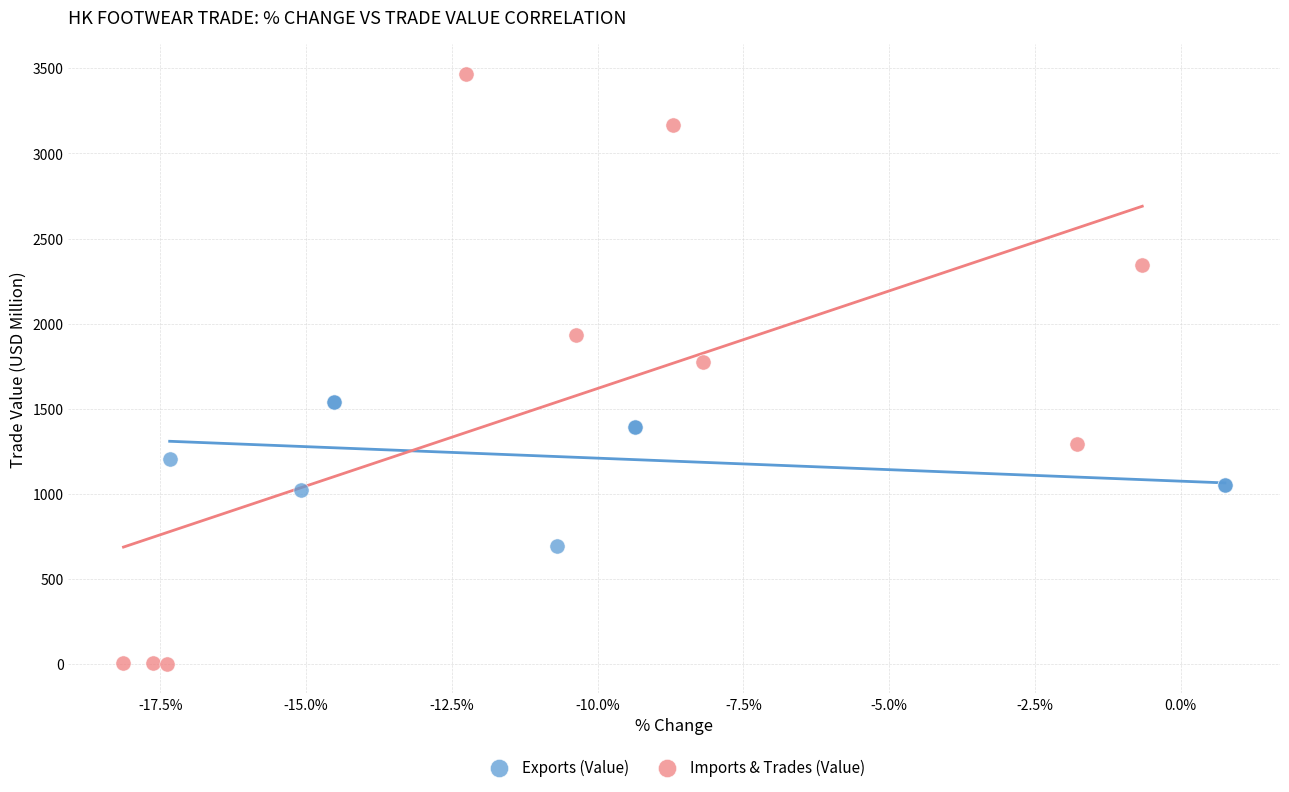

Which series has the largest Y range (max minus min)?

Imports & Trades (Value)